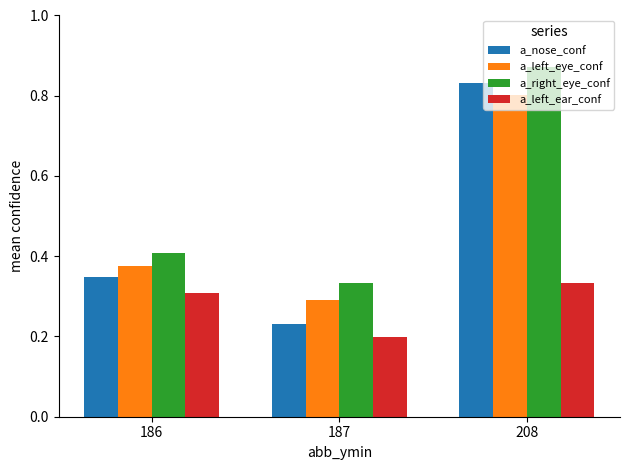

Which series has the widest spread of values?

a_nose_conf